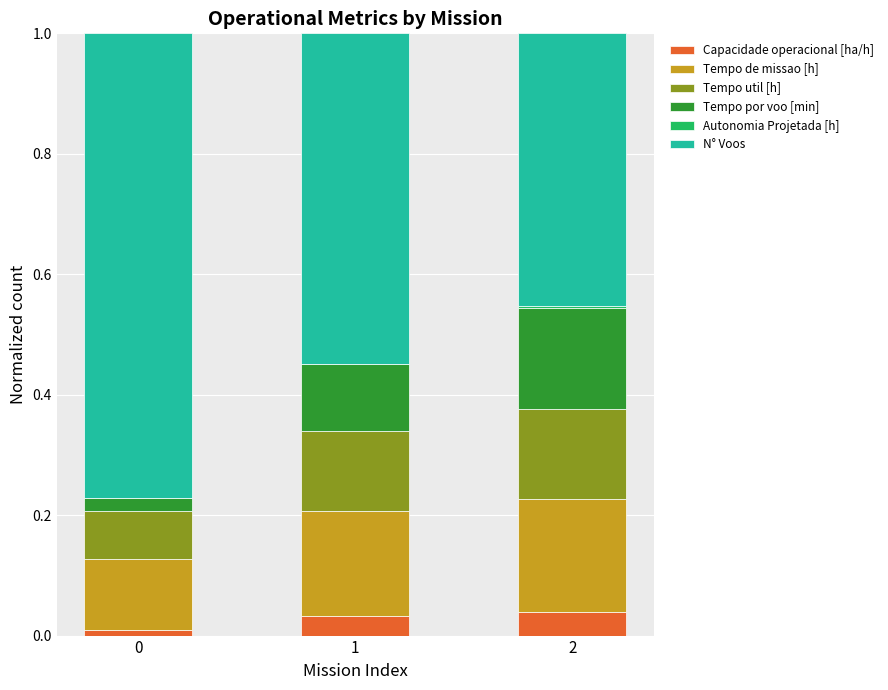

How many distinct data groups are displayed?

6